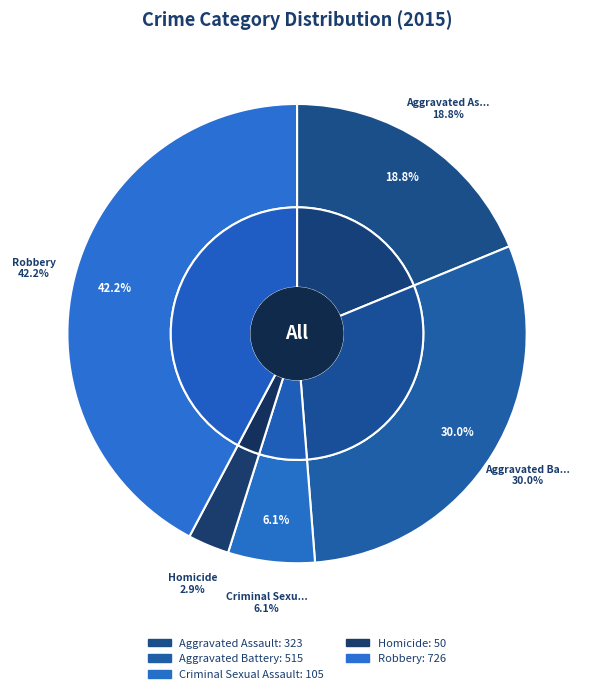

How many slices are in this pie chart?

5